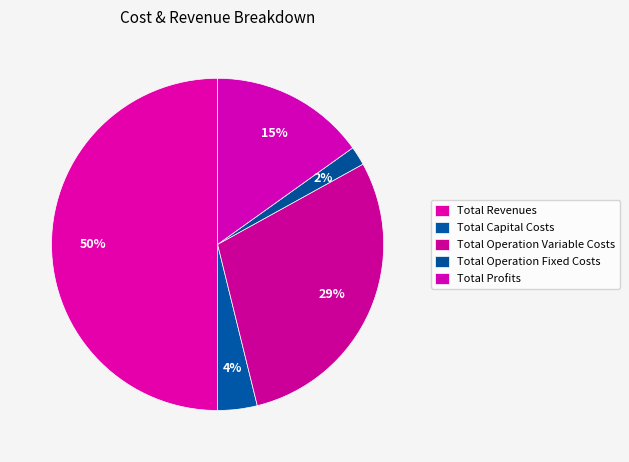

What is the change in value from Total Revenues to Total Operation Variable Costs?

-485383.2